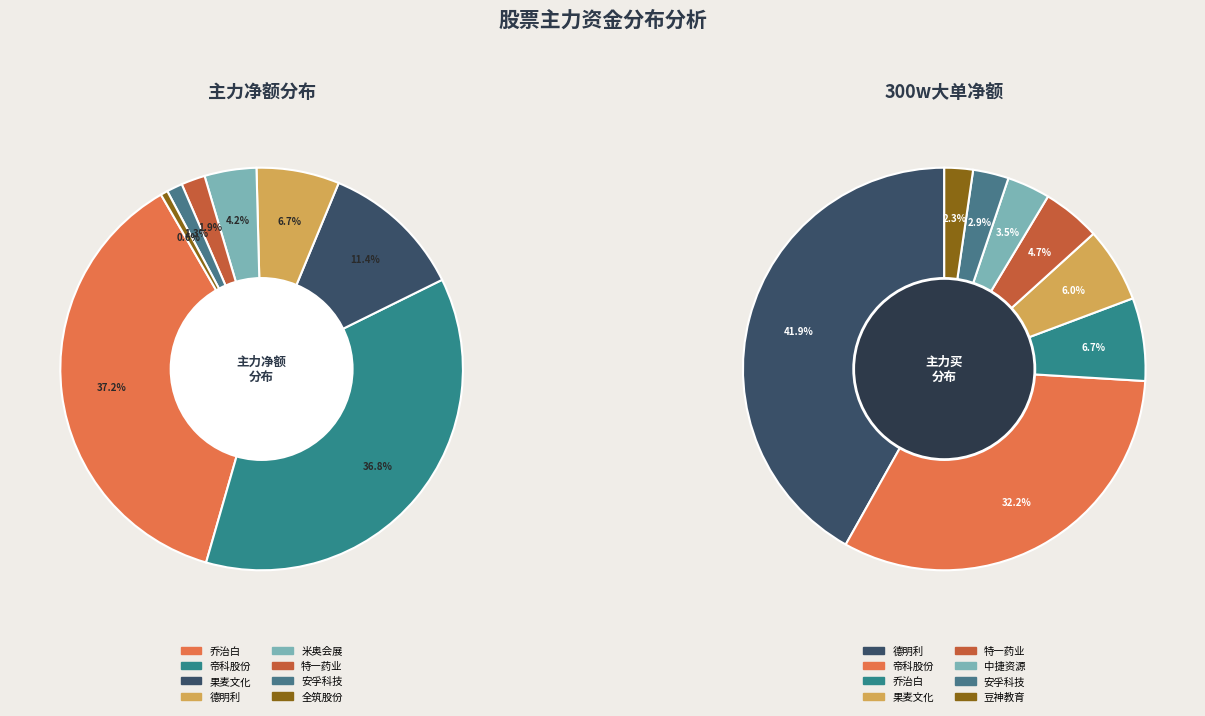

Is 德明利 the majority of the pie?

No